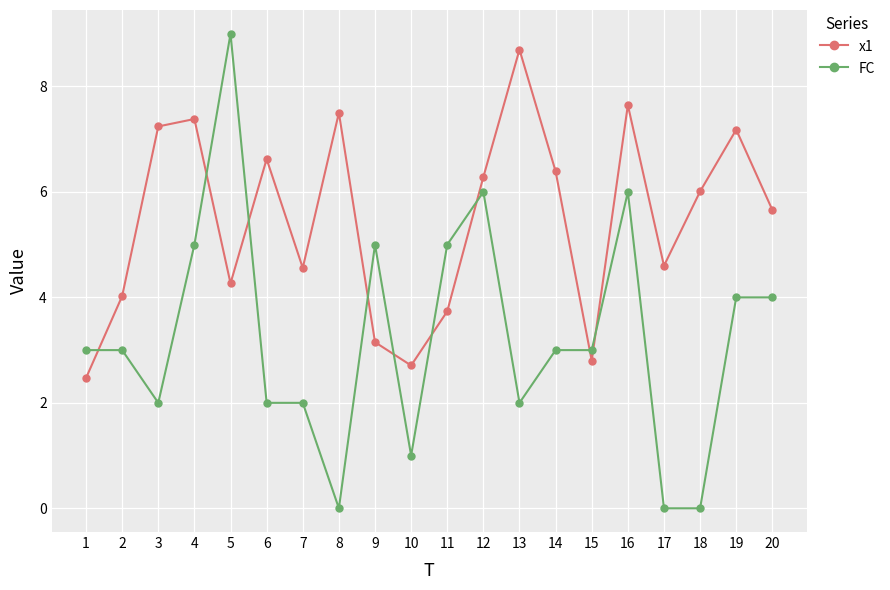

What is the value of the x1 point at the 19th from the left?

7.2